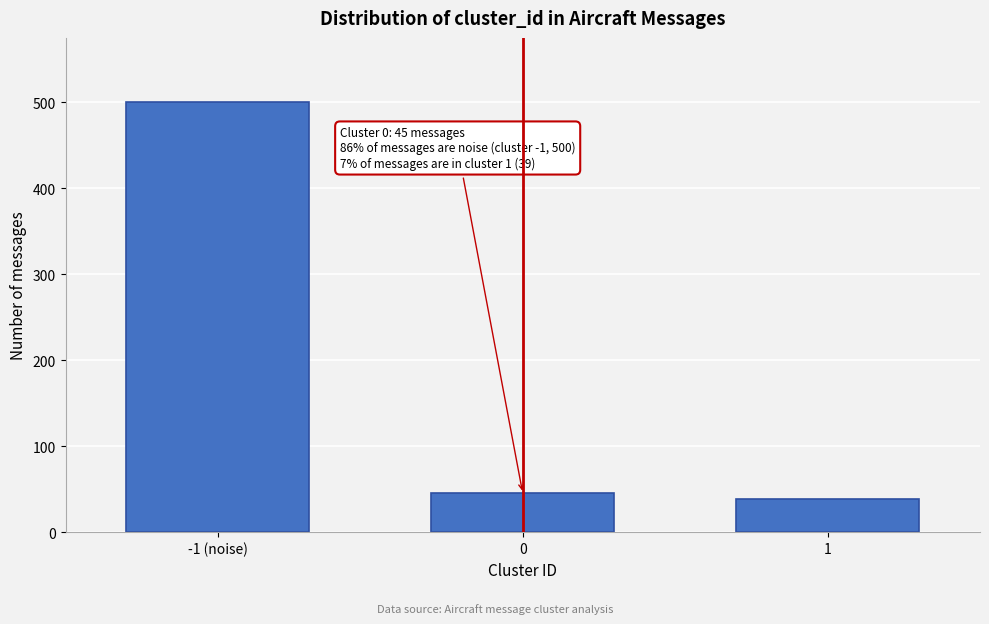

Reading left to right, transcribe all the data shown in this chart.

500	45	39